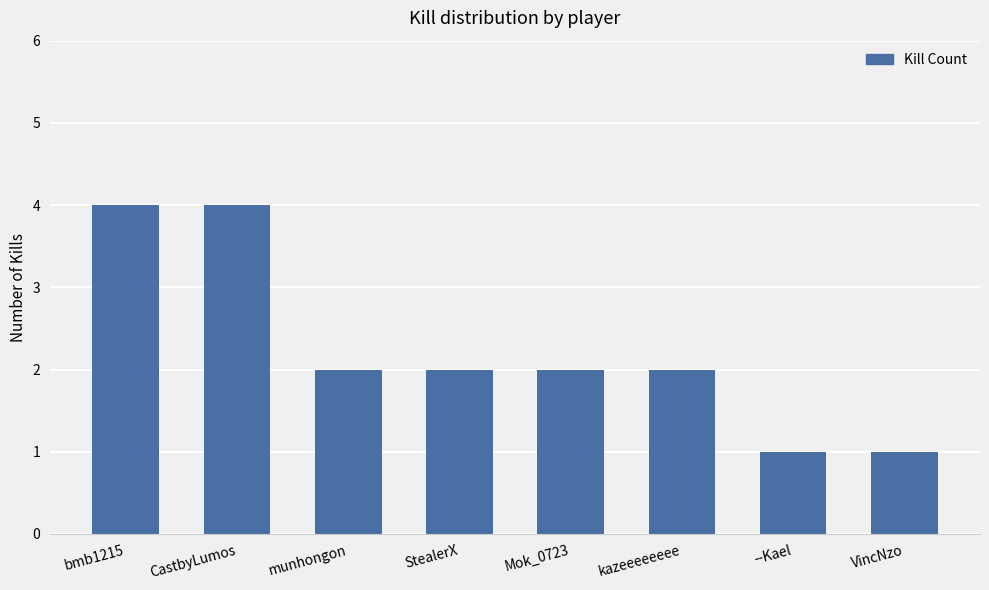

What is the difference between the maximum and second lowest values?

3